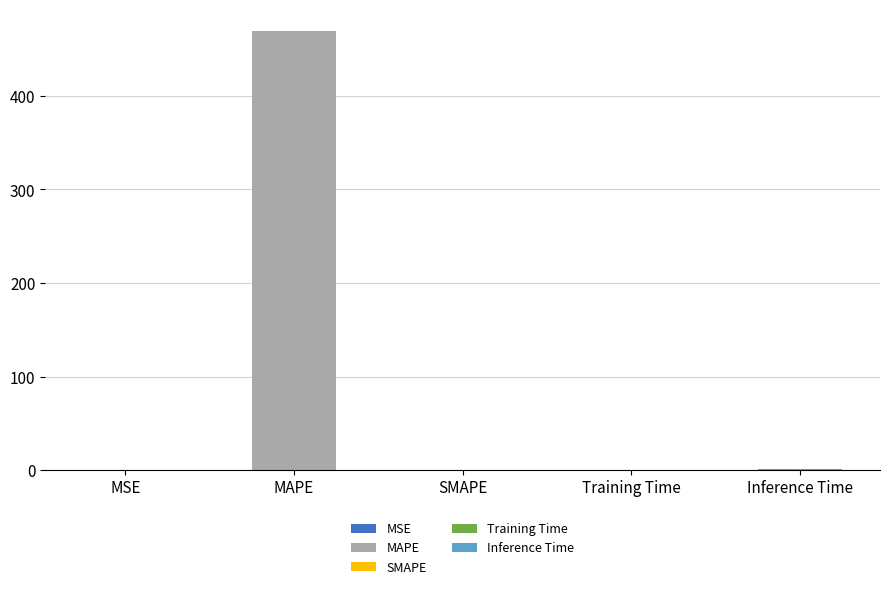

List the labels in order of value, largest first.

MAPE, Inference Time, Training Time, MSE, SMAPE